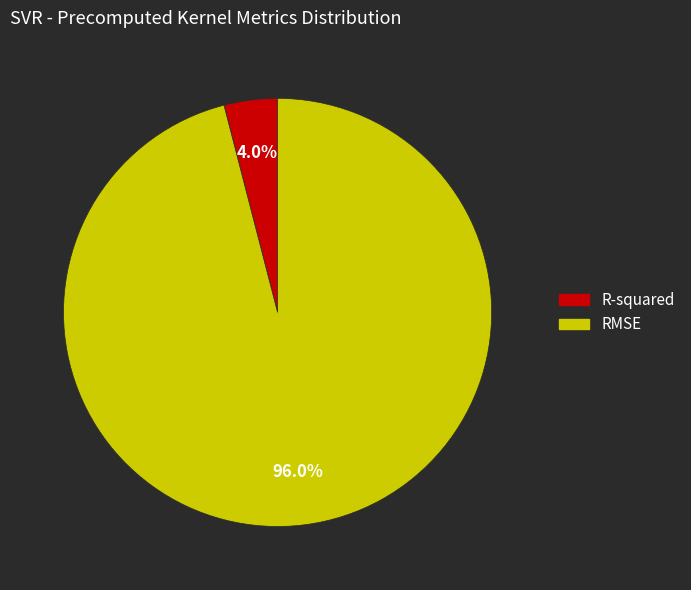

To the nearest percent, what is the combined percentage of RMSE and R-squared?

100%